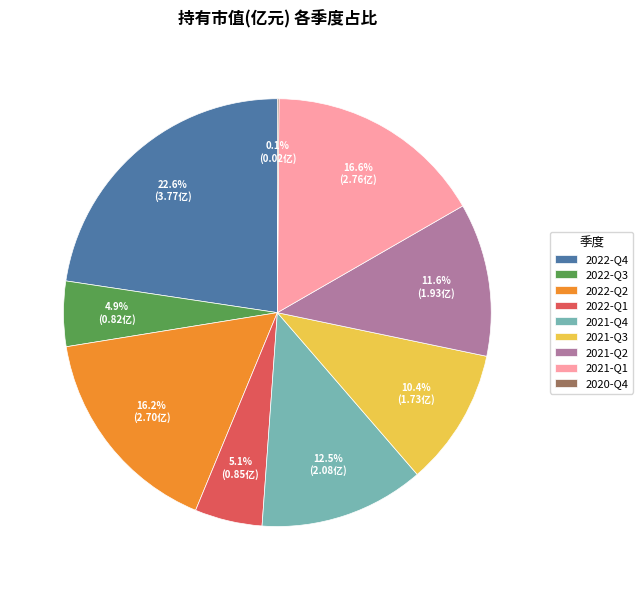

True or false: 2021-Q3 accounts for 10% of the total.

True